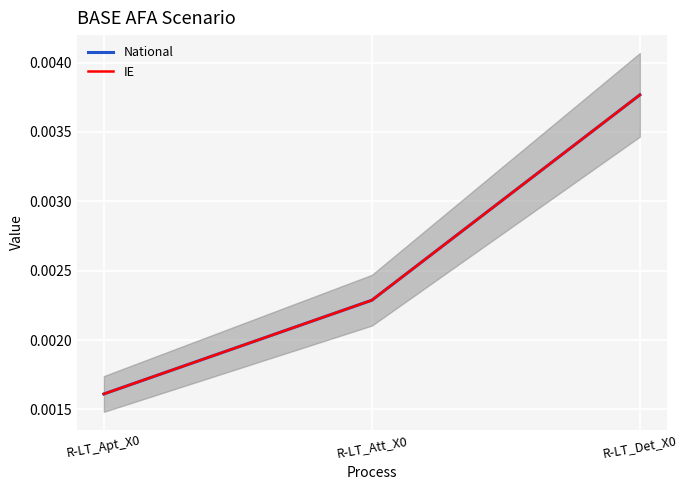

Is the value of National at R-LT_Att_X0 greater than the value of IE at R-LT_Det_X0?

No